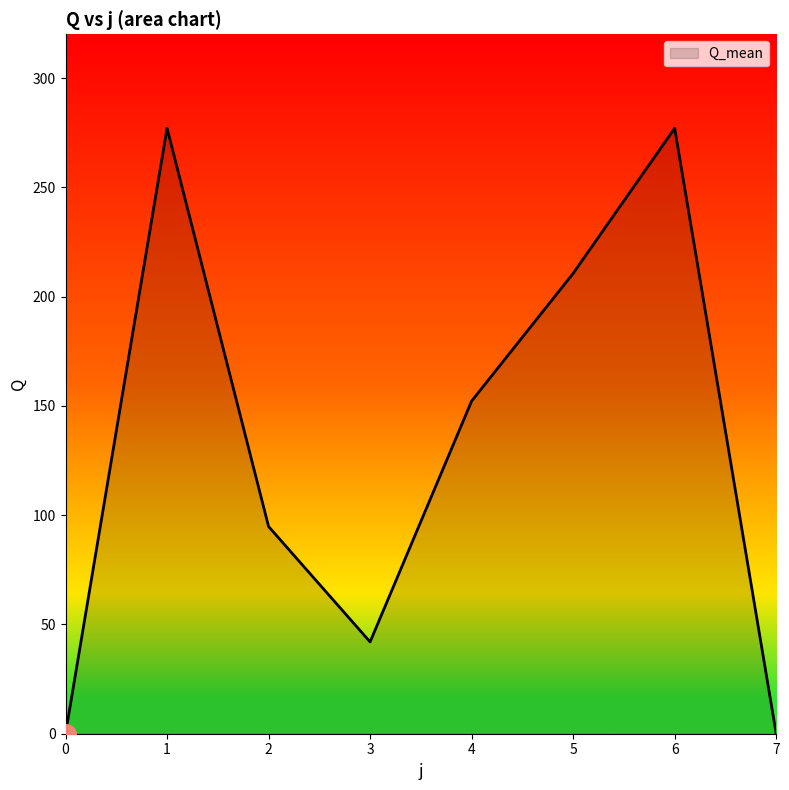

What is the difference between the maximum and minimum values?

277.0